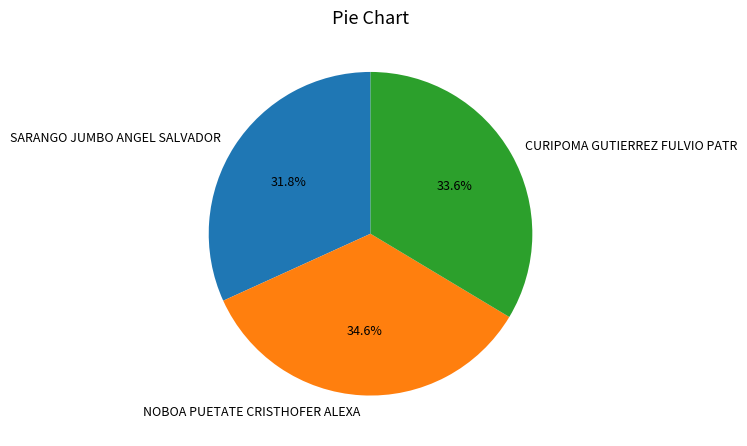

What is the ratio of the value at CURIPOMA GUTIERREZ FULVIO PATR to the value at SARANGO JUMBO ANGEL SALVADOR?

1.1